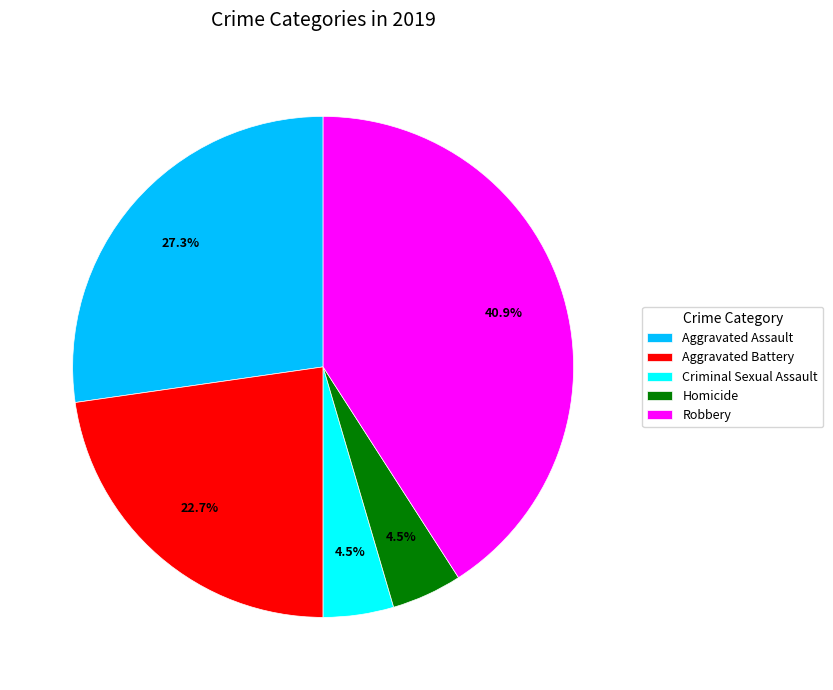

The Robbery slice represents 41% of the pie. True or false?

True